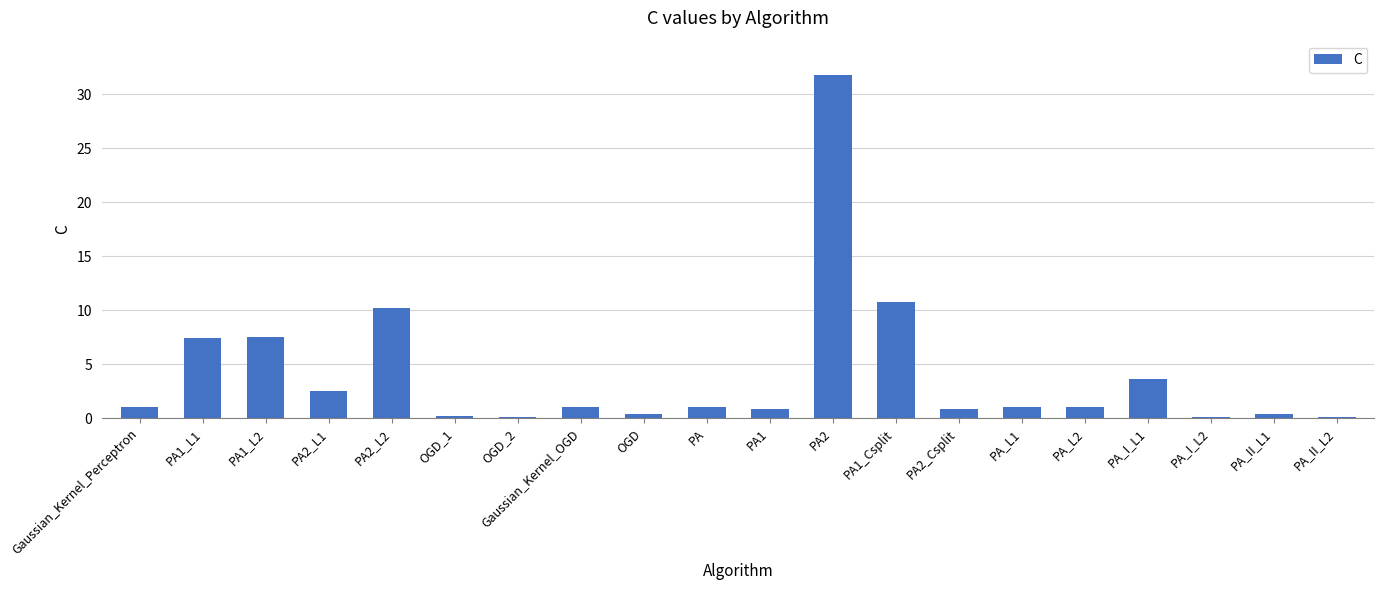

How many series are shown in this chart?

1